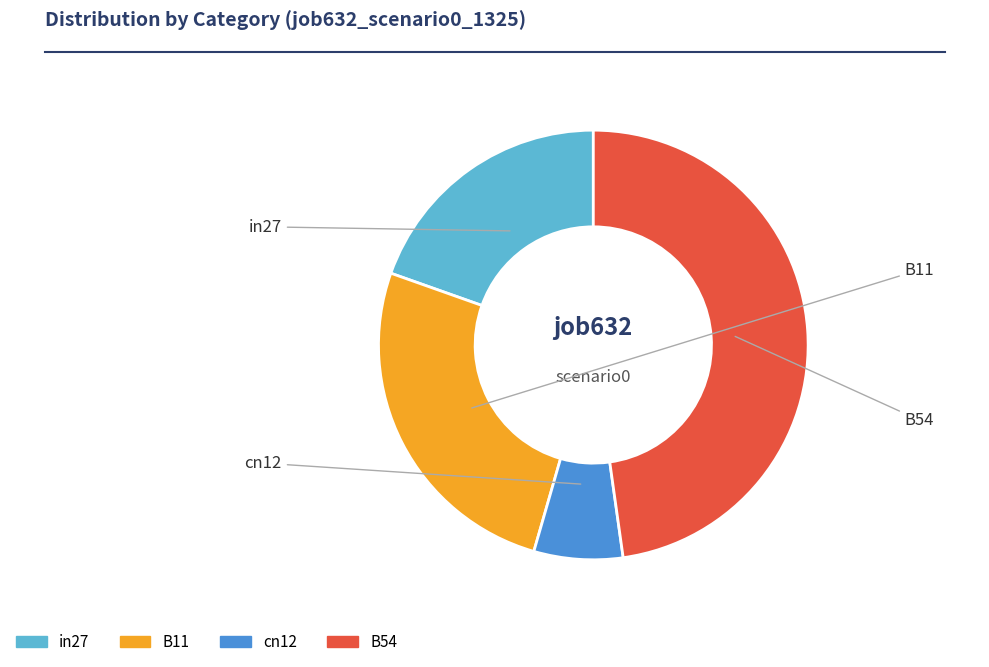

Does any single category account for the majority?

No